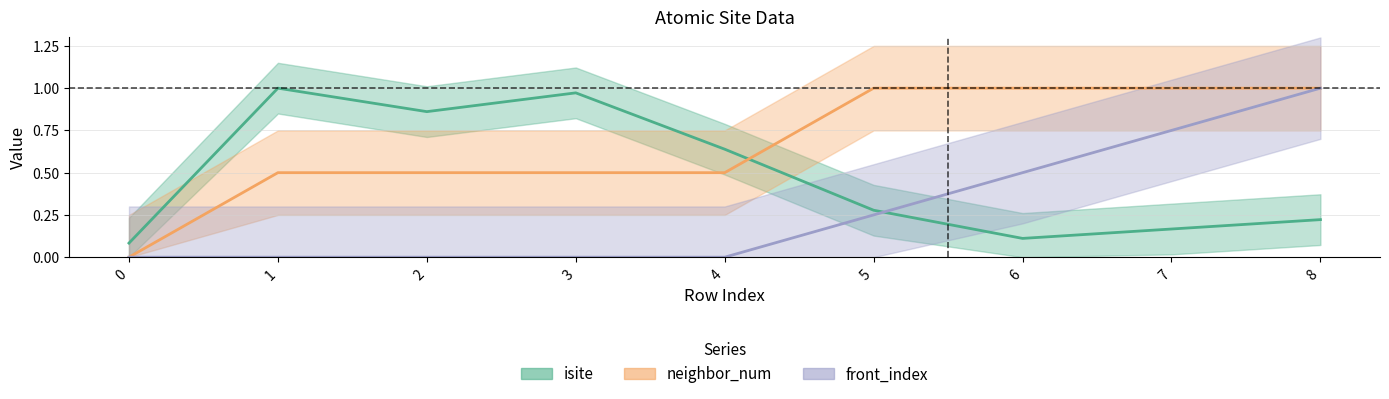

True or false: isite has a value of 0.1 at 0.

True